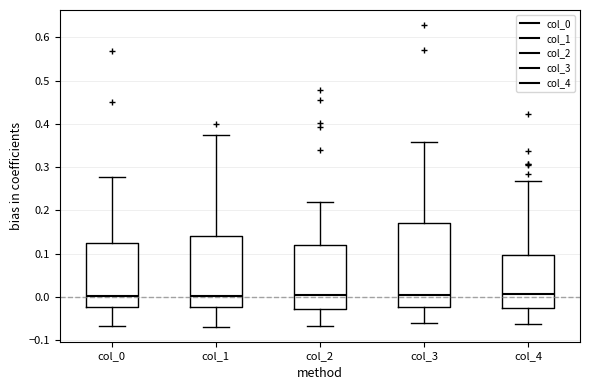

Where does the upper whisker of the box for col_3 end on the y-axis? The values are not printed on the chart, so give them approximately, as read against the axis.

0.36